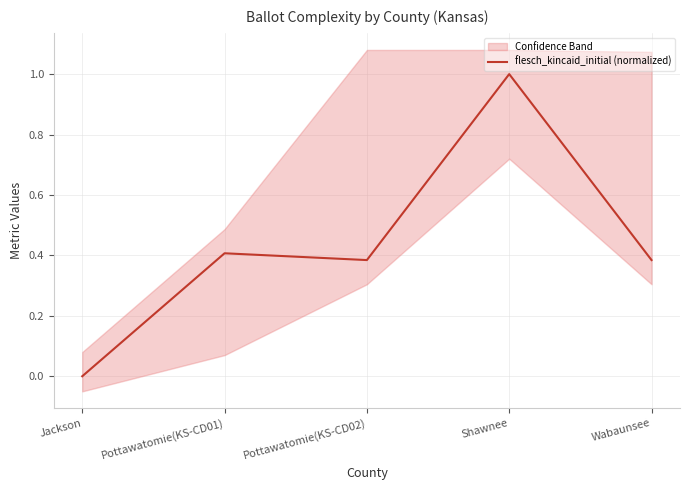

Count the values in the range 0 to 1.

5